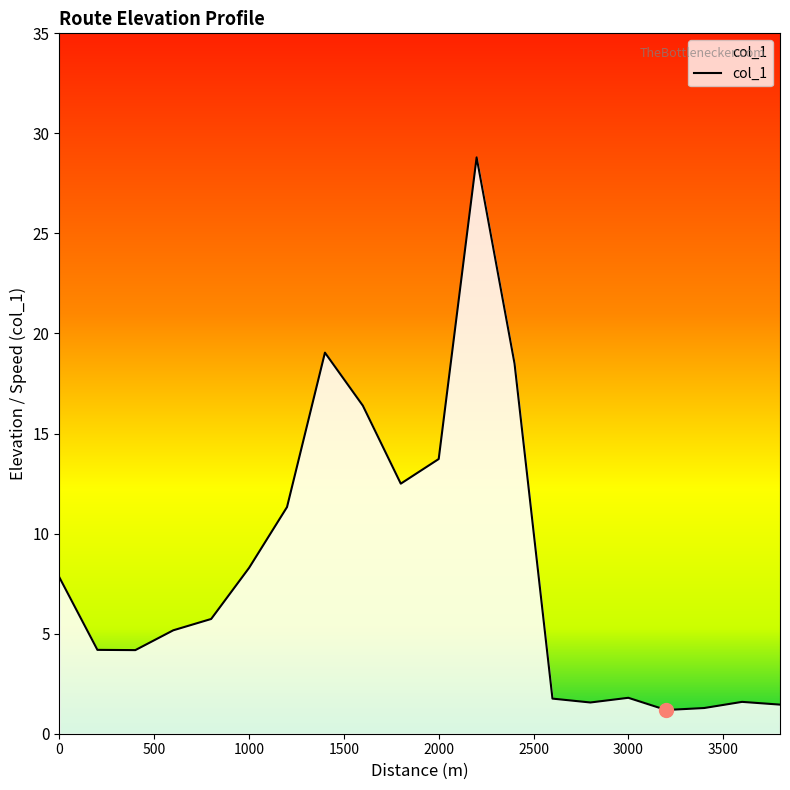

What is the difference between the maximum and minimum values?

27.6